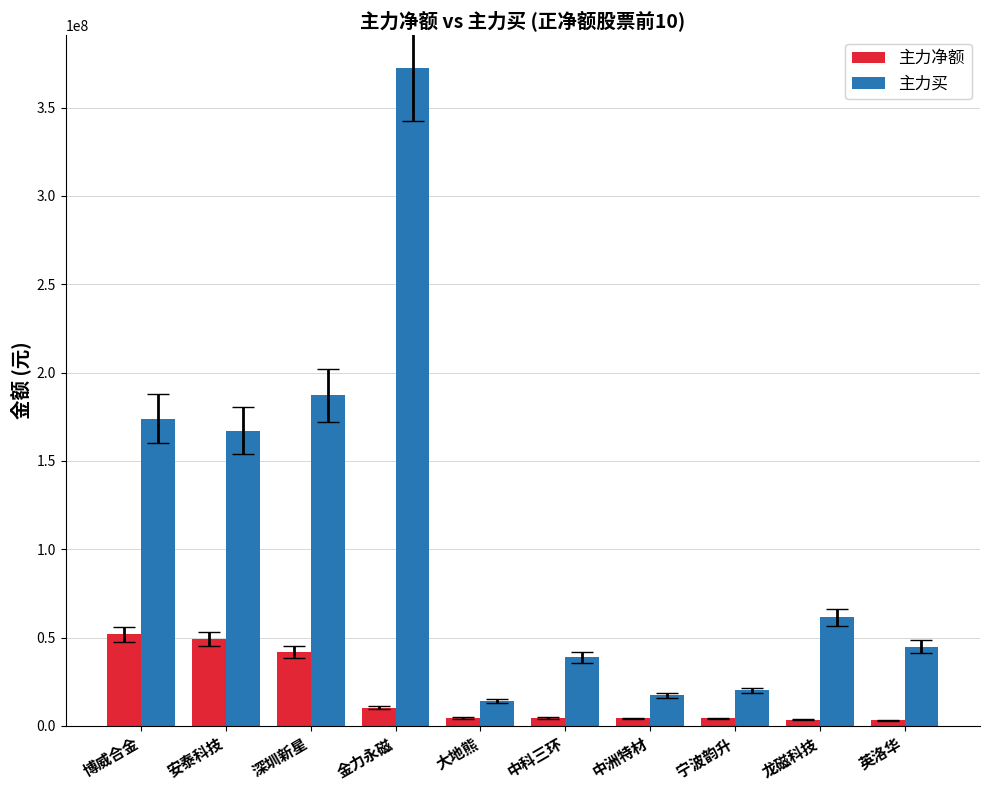

Which category has the highest value across all series?

金力永磁